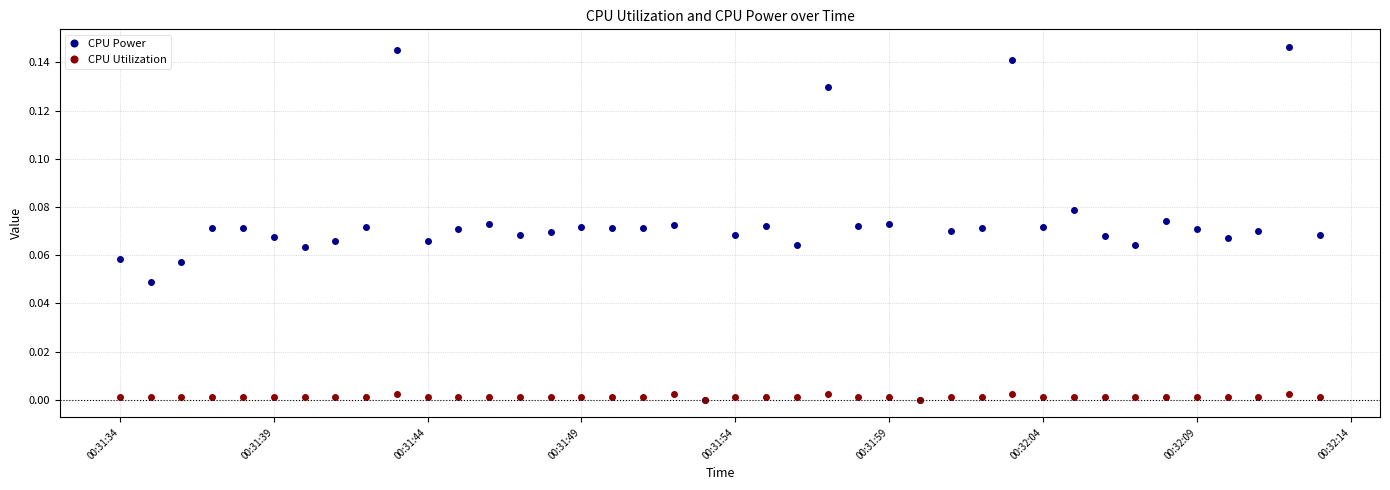

How many distinct data groups are displayed?

2